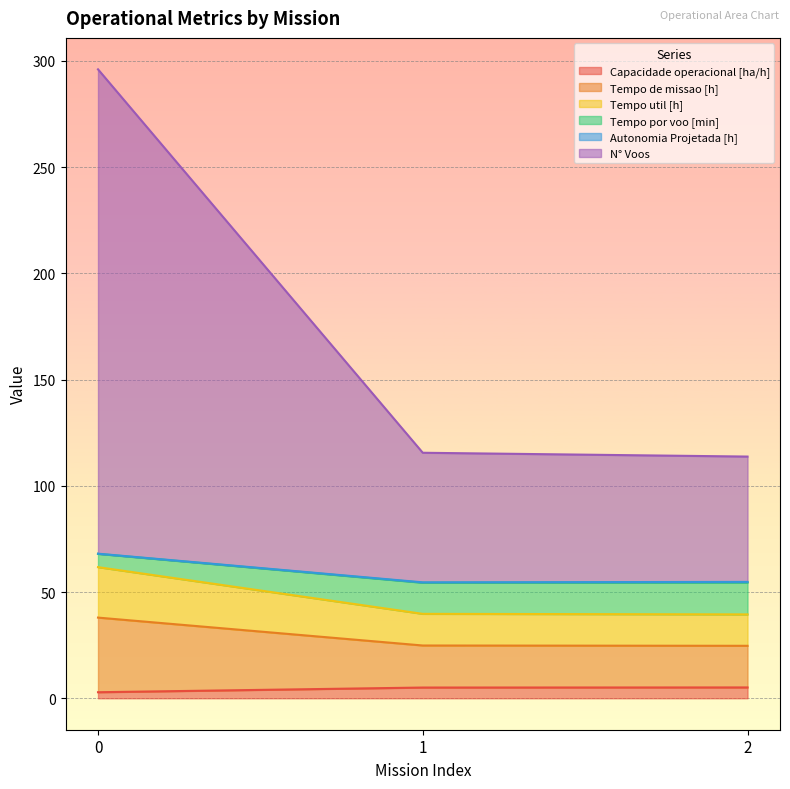

What is the difference between the second highest and minimum values in the Capacidade operacional [ha/h] series?

2.2